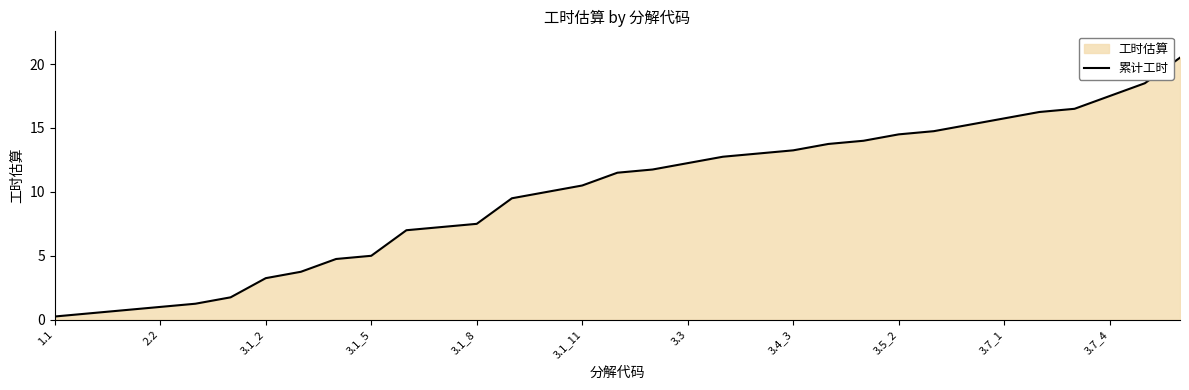

What is the minimum value shown in the chart?

0.2